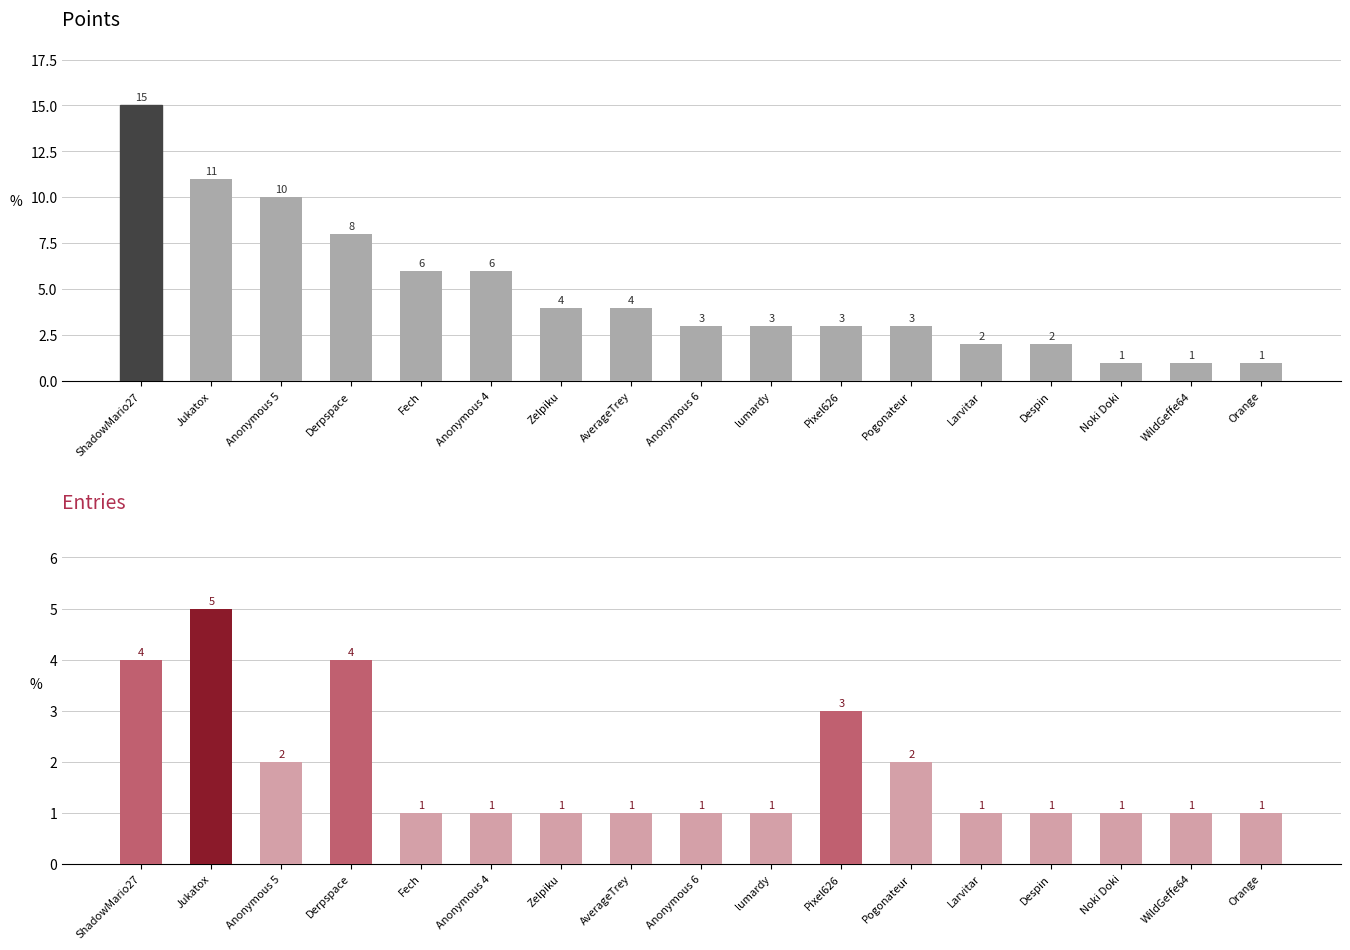

How many values in the Points series are below 3?

5